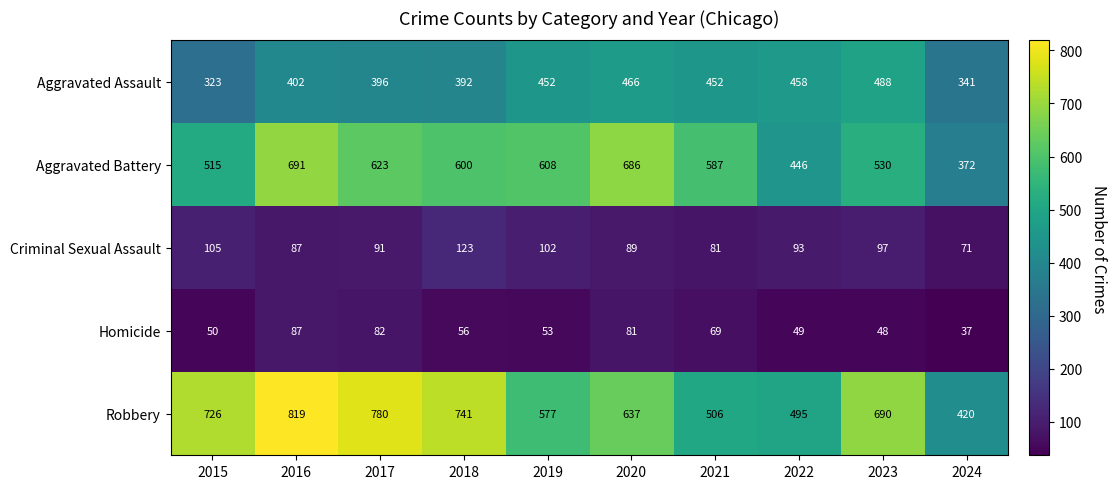

What is the sum of the Criminal Sexual Assault values at 2022 and 2019?

195